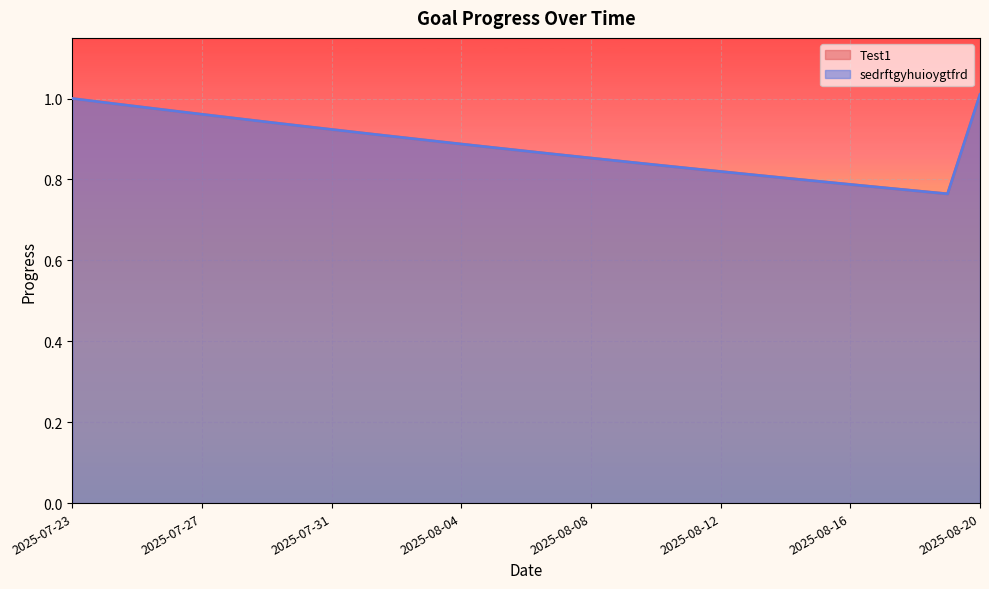

True or false: sedrftgyhuioygtfrd and Test1 intersect in this chart.

False